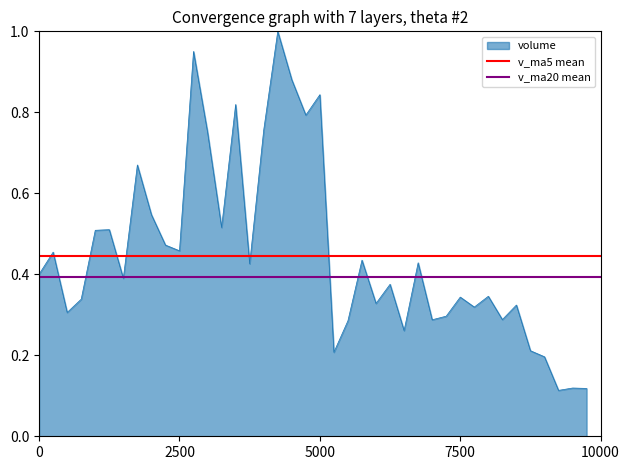

Is it true that v_ma20 mean equals 0.6 at 2500?

False